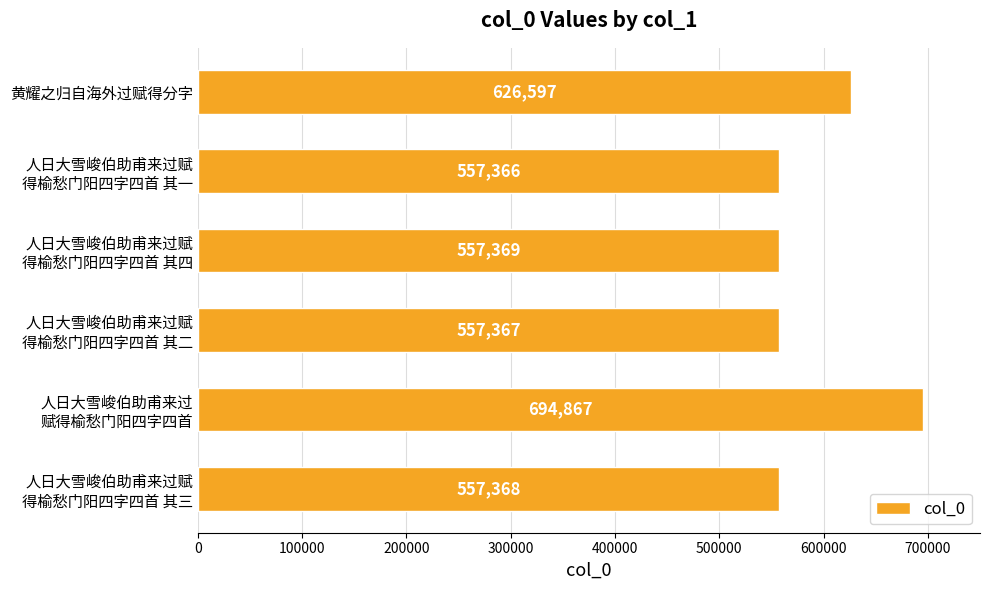

Does the chart contain stacked bars?

No